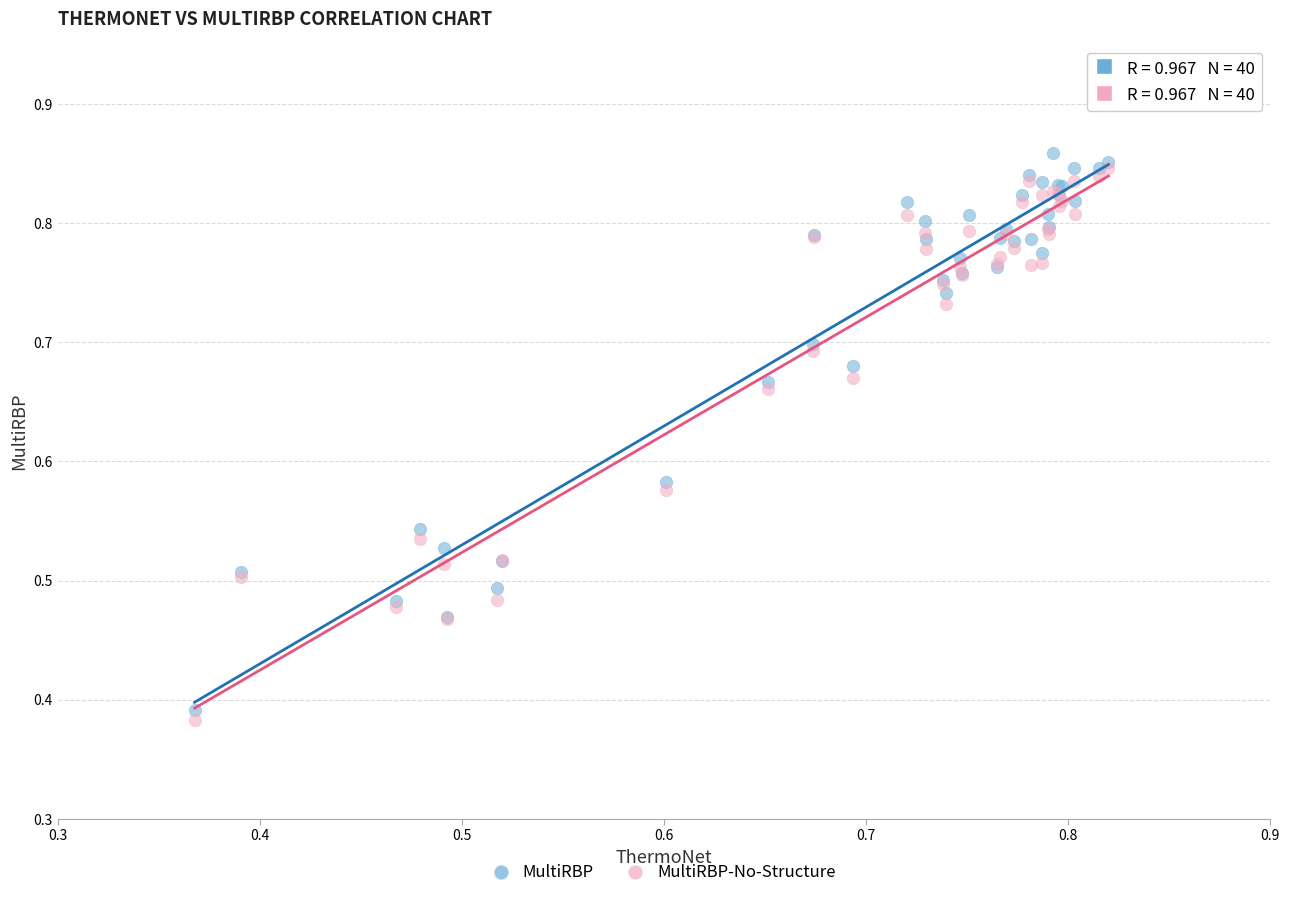

Which series reaches the minimum Y coordinate?

MultiRBP-No-Structure